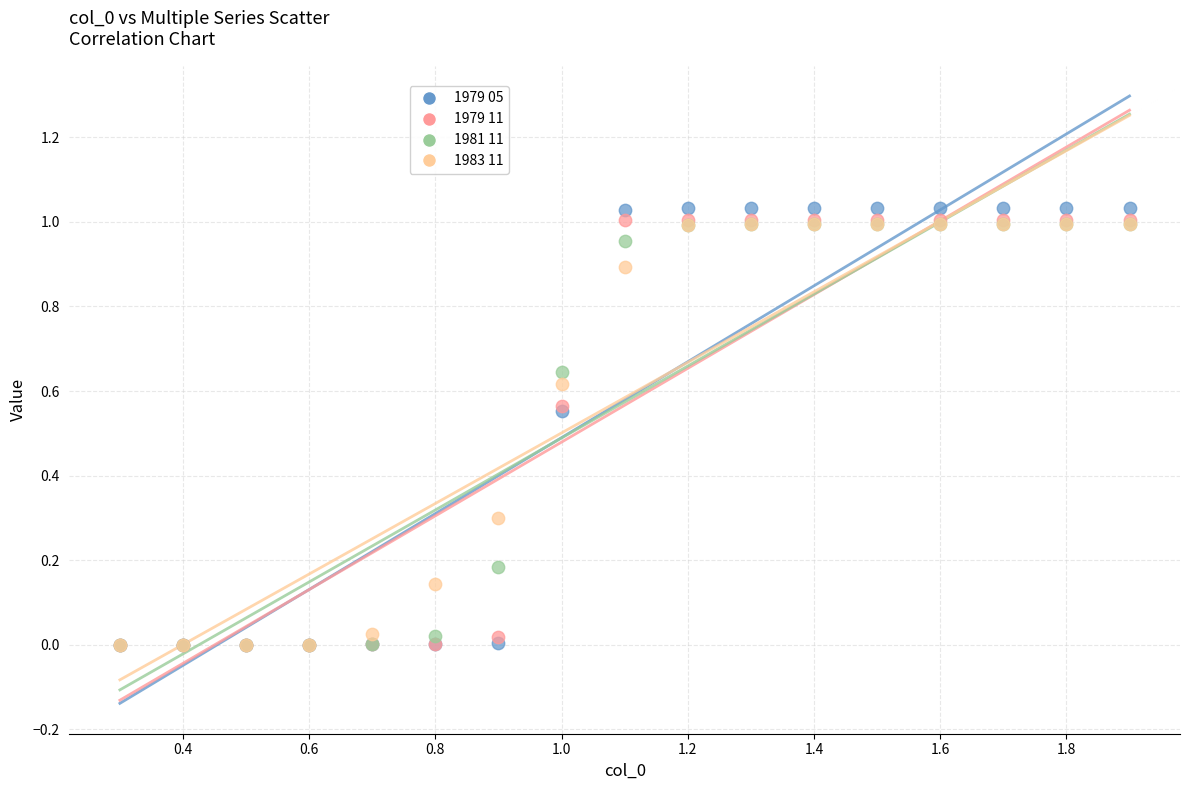

Which series reaches the maximum Y coordinate?

1979 05